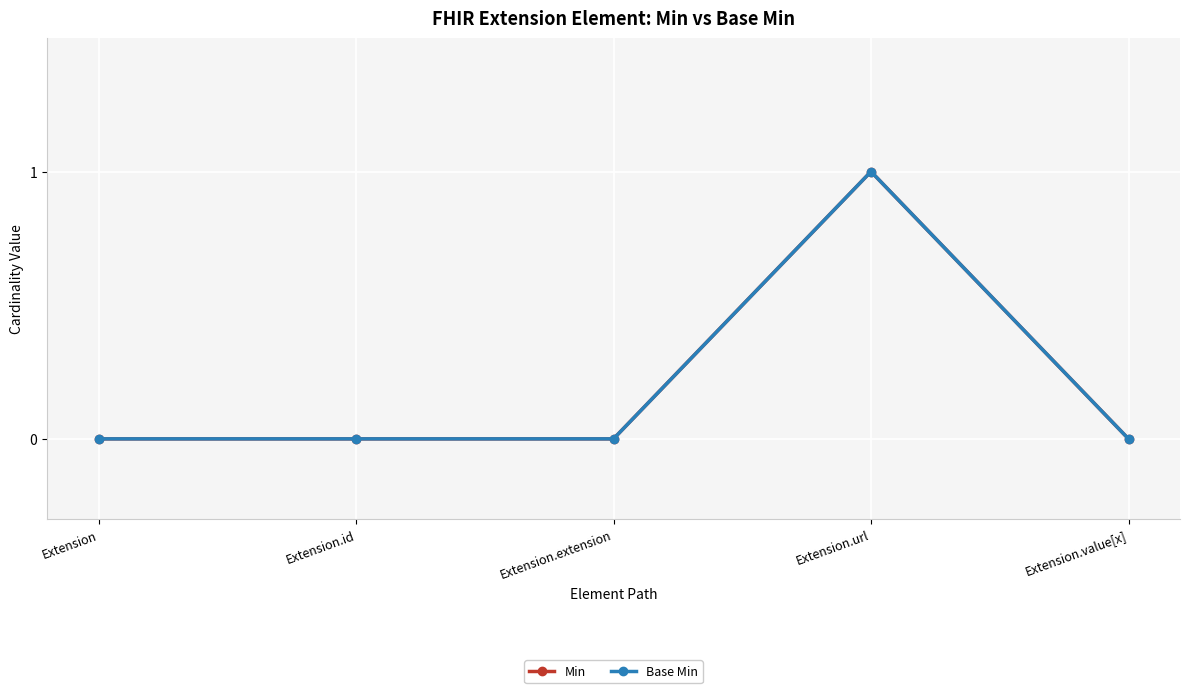

Rank the series by their maximum value, from highest to lowest.

Min, Base Min